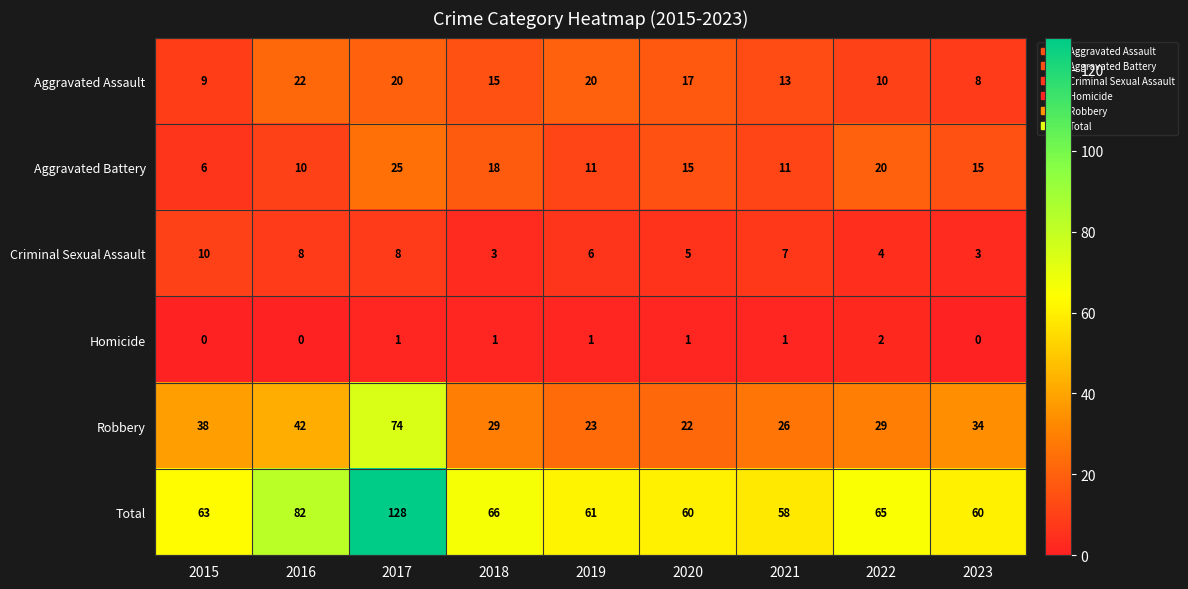

At how many categories does at least one series exceed 45?

9